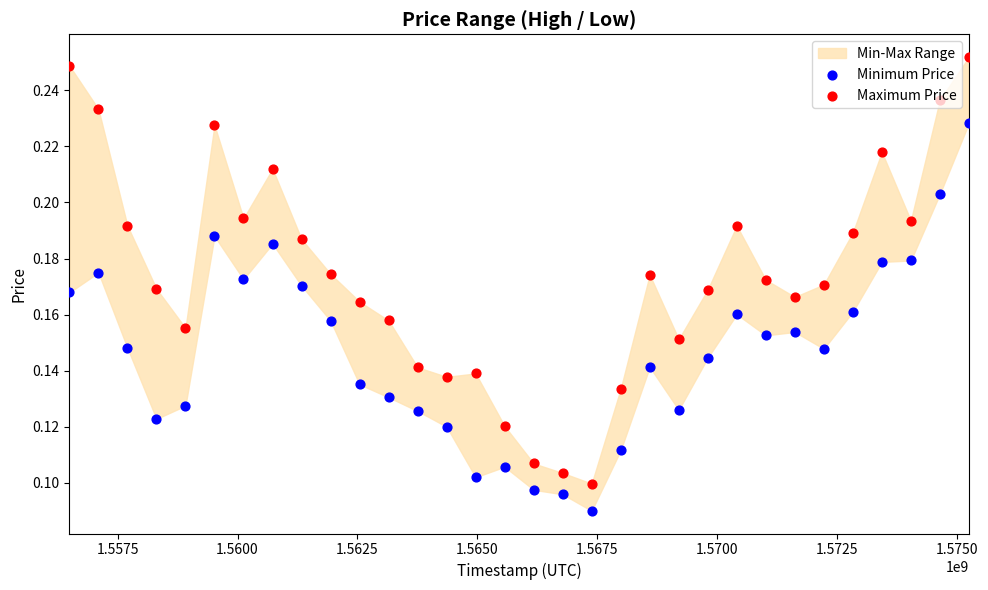

Which series contains the highest Y value?

Maximum Price